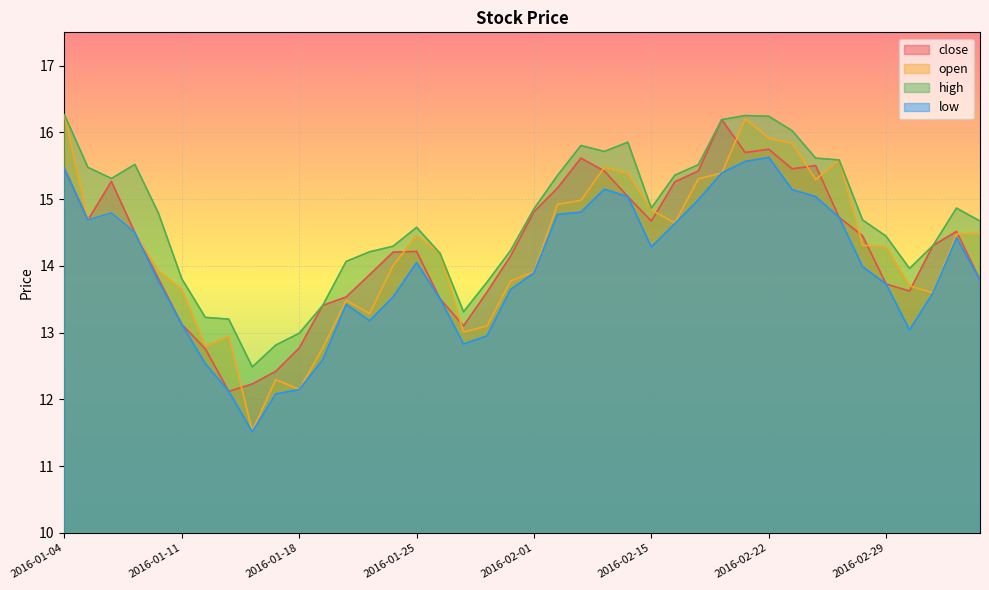

Reading left to right, what are all the values shown in this chart?

close: 2016-01-04=15.5	2016-01-05=14.7	2016-01-06=15.3	2016-01-07=14.5	2016-01-08=13.8	2016-01-11=13.1	2016-01-12=12.8	2016-01-13=12.1	2016-01-14=12.2	2016-01-15=12.4	2016-01-18=12.8	2016-01-19=13.4	2016-01-20=13.5	2016-01-21=13.9	2016-01-22=14.2	2016-01-25=14.2	2016-01-26=13.5	2016-01-27=13.1	2016-01-28=13.6	2016-01-29=14.1	2016-02-01=14.8	2016-02-02=15.2	2016-02-03=15.6	2016-02-04=15.4	2016-02-05=15.0	2016-02-15=14.7	2016-02-16=15.3	2016-02-17=15.4	2016-02-18=16.2	2016-02-19=15.7	2016-02-22=15.7	2016-02-23=15.5	2016-02-24=15.5	2016-02-25=14.7	2016-02-26=14.5	2016-02-29=13.7	2016-03-01=13.6	2016-03-02=14.3	2016-03-03=14.5	2016-03-04=13.8
open: 2016-01-04=16.3	2016-01-05=14.7	2016-01-06=14.8	2016-01-07=14.5	2016-01-08=13.9	2016-01-11=13.6	2016-01-12=12.8	2016-01-13=12.9	2016-01-14=11.5	2016-01-15=12.3	2016-01-18=12.1	2016-01-19=12.8	2016-01-20=13.5	2016-01-21=13.3	2016-01-22=14.0	2016-01-25=14.5	2016-01-26=14.2	2016-01-27=13.0	2016-01-28=13.1	2016-01-29=13.8	2016-02-01=13.9	2016-02-02=14.9	2016-02-03=15.0	2016-02-04=15.5	2016-02-05=15.4	2016-02-15=14.8	2016-02-16=14.6	2016-02-17=15.3	2016-02-18=15.4	2016-02-19=16.2	2016-02-22=15.9	2016-02-23=15.8	2016-02-24=15.3	2016-02-25=15.6	2016-02-26=14.3	2016-02-29=14.3	2016-03-01=13.7	2016-03-02=13.6	2016-03-03=14.5	2016-03-04=14.5
high: 2016-01-04=16.3	2016-01-05=15.5	2016-01-06=15.3	2016-01-07=15.5	2016-01-08=14.8	2016-01-11=13.8	2016-01-12=13.2	2016-01-13=13.2	2016-01-14=12.5	2016-01-15=12.8	2016-01-18=13.0	2016-01-19=13.4	2016-01-20=14.1	2016-01-21=14.2	2016-01-22=14.3	2016-01-25=14.6	2016-01-26=14.2	2016-01-27=13.3	2016-01-28=13.8	2016-01-29=14.2	2016-02-01=14.9	2016-02-02=15.4	2016-02-03=15.8	2016-02-04=15.7	2016-02-05=15.9	2016-02-15=14.9	2016-02-16=15.4	2016-02-17=15.5	2016-02-18=16.2	2016-02-19=16.3	2016-02-22=16.2	2016-02-23=16.0	2016-02-24=15.6	2016-02-25=15.6	2016-02-26=14.7	2016-02-29=14.4	2016-03-01=14.0	2016-03-02=14.3	2016-03-03=14.9	2016-03-04=14.7
low: 2016-01-04=15.5	2016-01-05=14.7	2016-01-06=14.8	2016-01-07=14.5	2016-01-08=13.8	2016-01-11=13.1	2016-01-12=12.5	2016-01-13=12.1	2016-01-14=11.5	2016-01-15=12.1	2016-01-18=12.1	2016-01-19=12.6	2016-01-20=13.4	2016-01-21=13.2	2016-01-22=13.5	2016-01-25=14.1	2016-01-26=13.5	2016-01-27=12.8	2016-01-28=13.0	2016-01-29=13.6	2016-02-01=13.9	2016-02-02=14.8	2016-02-03=14.8	2016-02-04=15.1	2016-02-05=15.0	2016-02-15=14.3	2016-02-16=14.6	2016-02-17=15.0	2016-02-18=15.4	2016-02-19=15.6	2016-02-22=15.6	2016-02-23=15.1	2016-02-24=15.0	2016-02-25=14.7	2016-02-26=14.0	2016-02-29=13.7	2016-03-01=13.0	2016-03-02=13.6	2016-03-03=14.4	2016-03-04=13.8